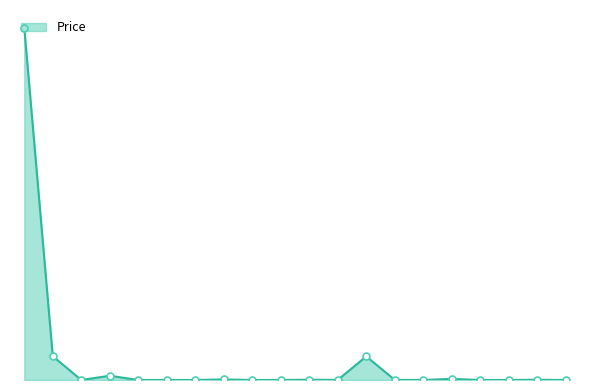

Does the chart have visible grid lines?

No